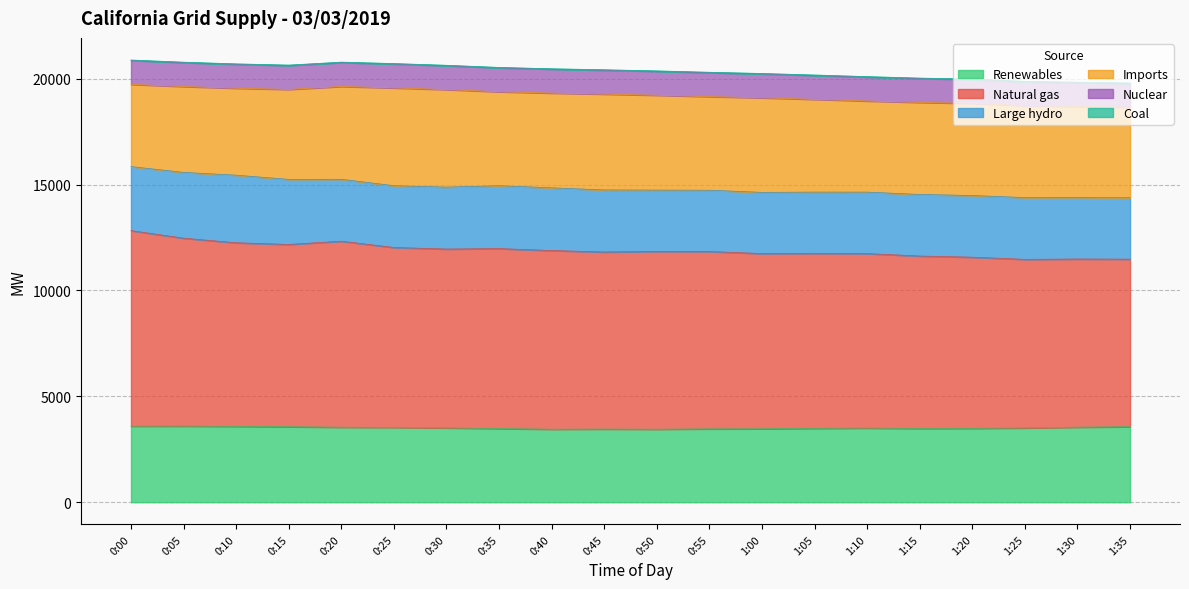

The Coal series shows 15 at 1:10. True or false?

False